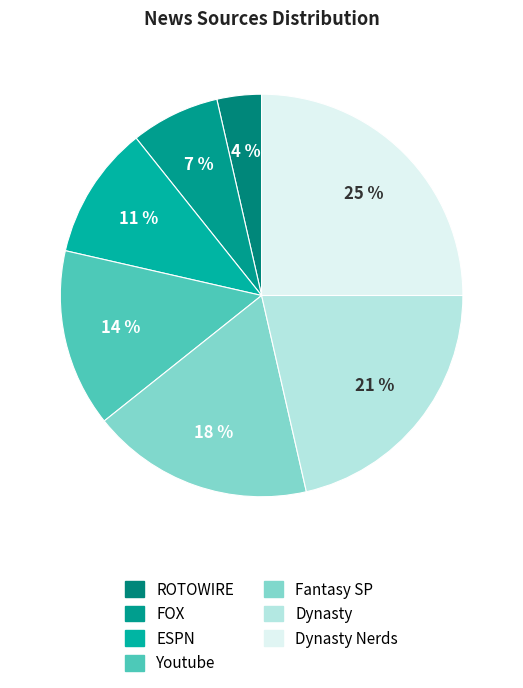

Combined, do Fantasy SP and Dynasty Nerds account for over 50%?

No